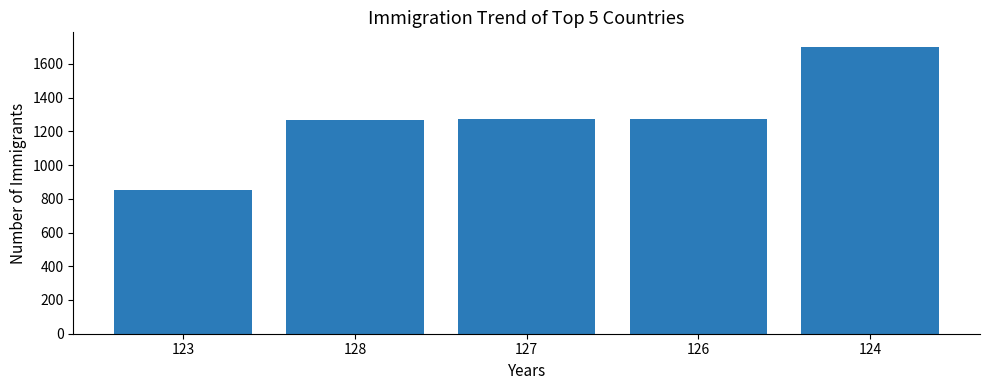

Which has a higher value, 123 or 124?

124